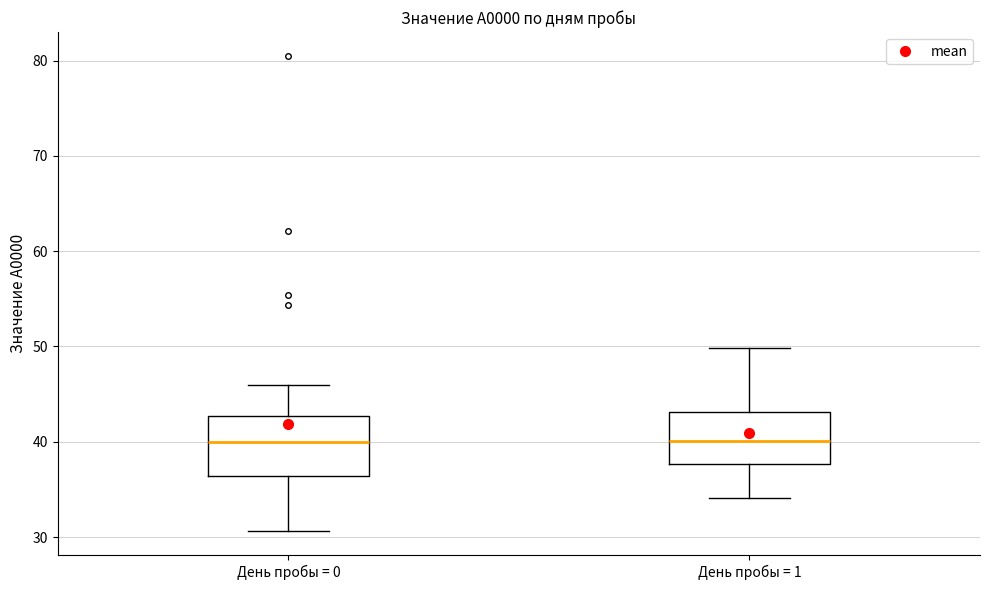

Reading left to right, read every box against the y-axis: the position of its median line, the range the box covers, and the ends of its whiskers. The values are not printed on the chart, so give them approximately, as read against the axis.

День пробы = 0: median 40, box 36 to 43, whiskers 31 to 46
День пробы = 1: median 40, box 38 to 43, whiskers 34 to 50